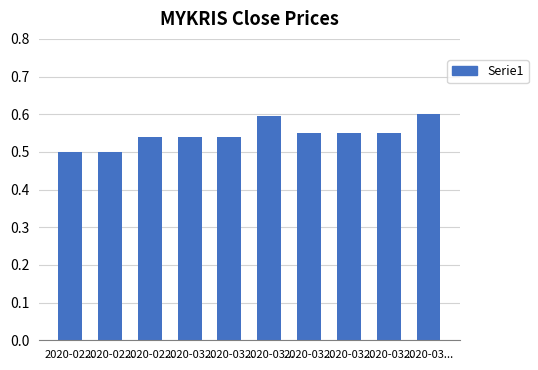

What is the label of the 3rd bar from the left?

2020-02...